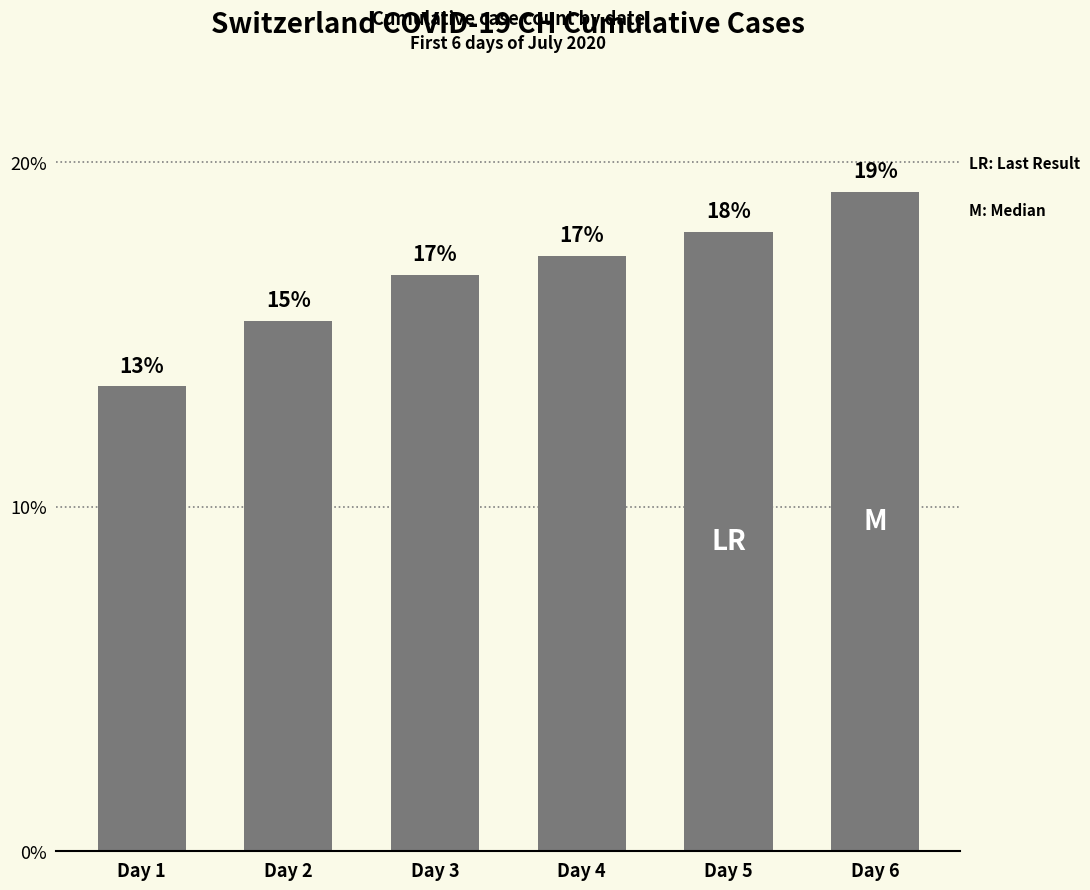

How many bars are there in total?

6